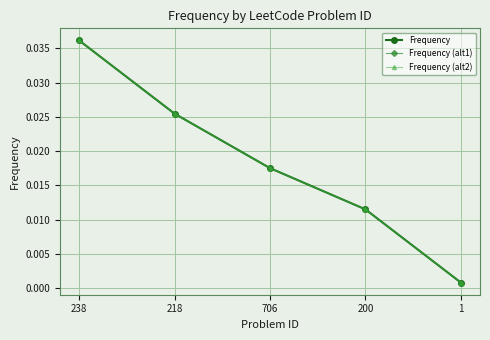

Does the chart have visible grid lines?

Yes